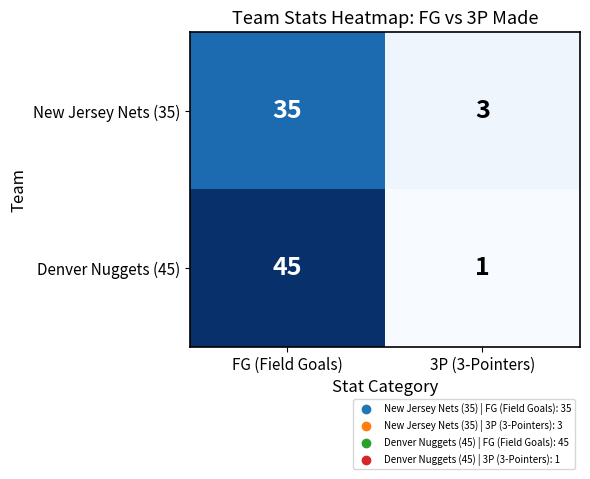

Read the Denver Nuggets (45) value at FG (Field Goals).

45